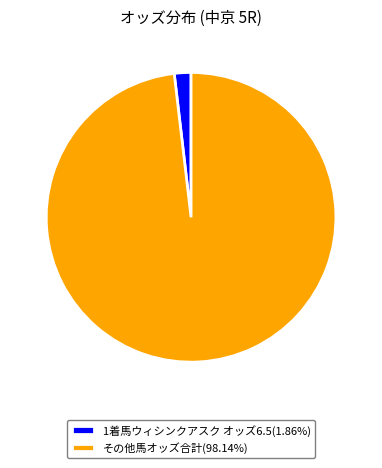

Combined, do その他馬オッズ合計(98.14%) and 1着馬ウィシンクアスク オッズ6.5(1.86%) account for over 50%?

Yes